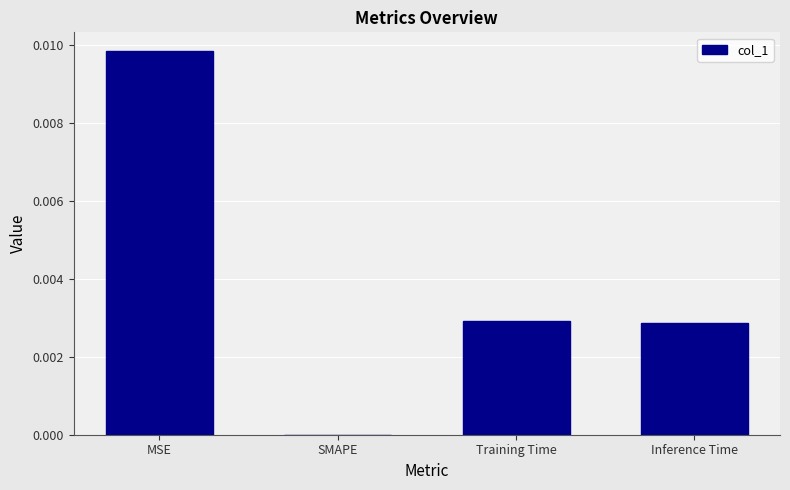

Is it true that the value at MSE is 0.0?

True